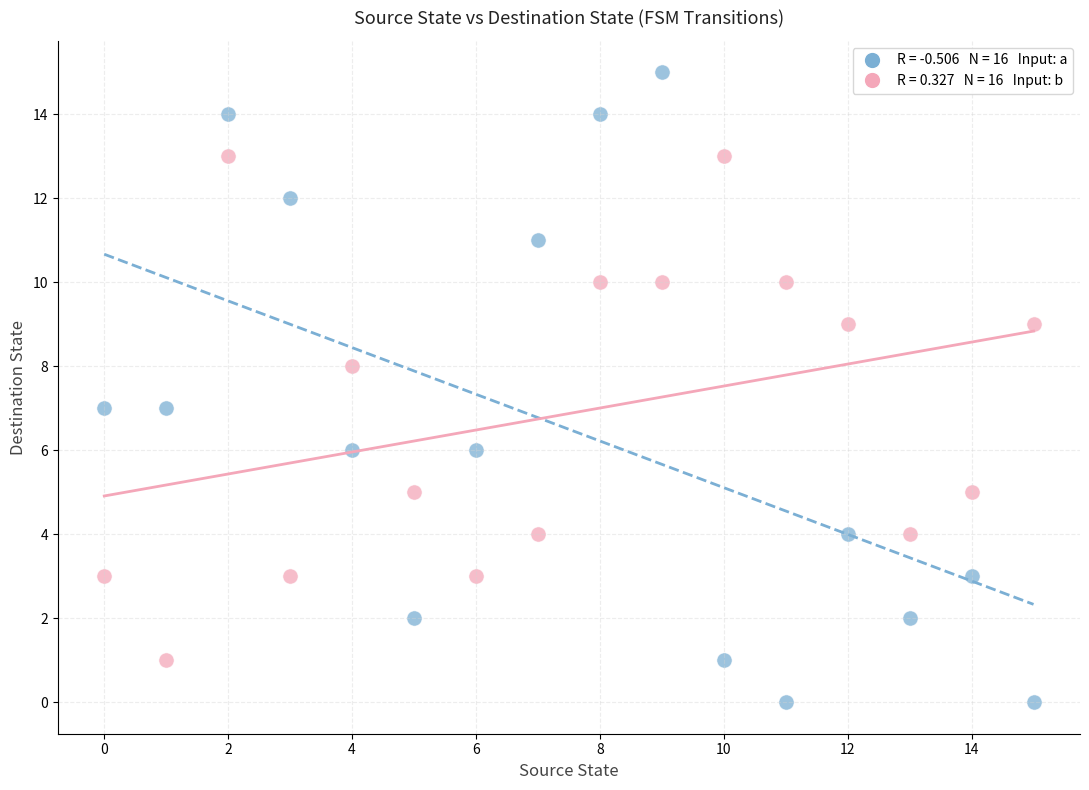

Across all data points, what is the range of Y values (max minus min)?

15